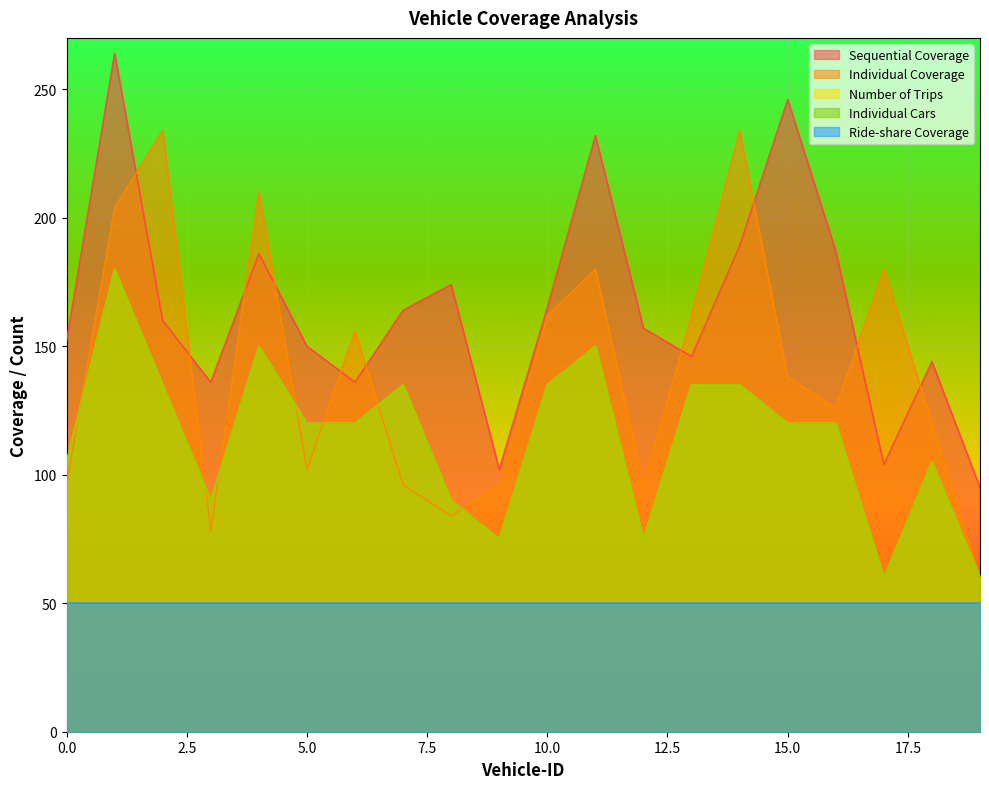

True or false: Individual Cars has a value of 60 at 17.

True